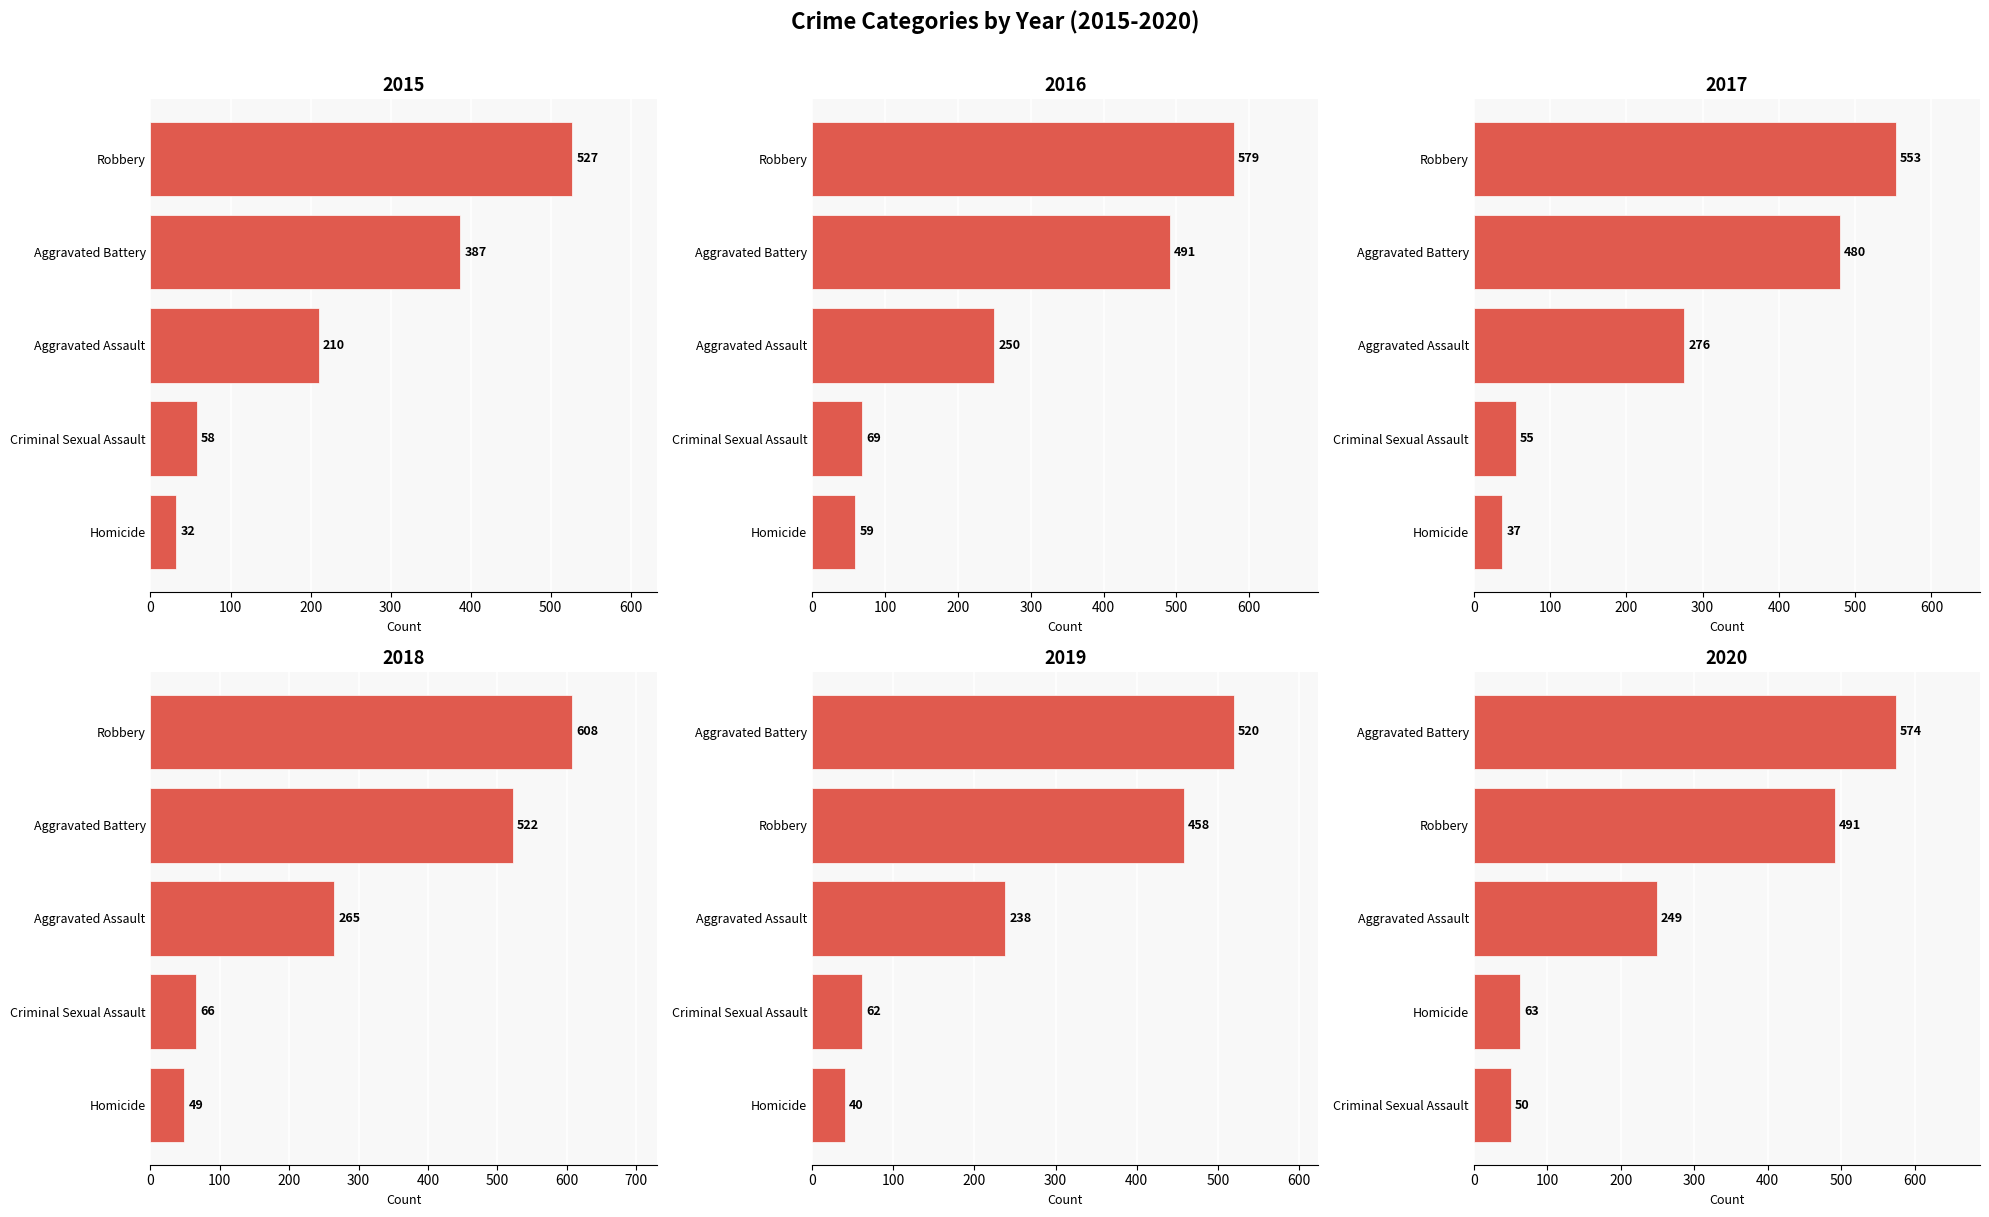

How many bars are there in total?

30